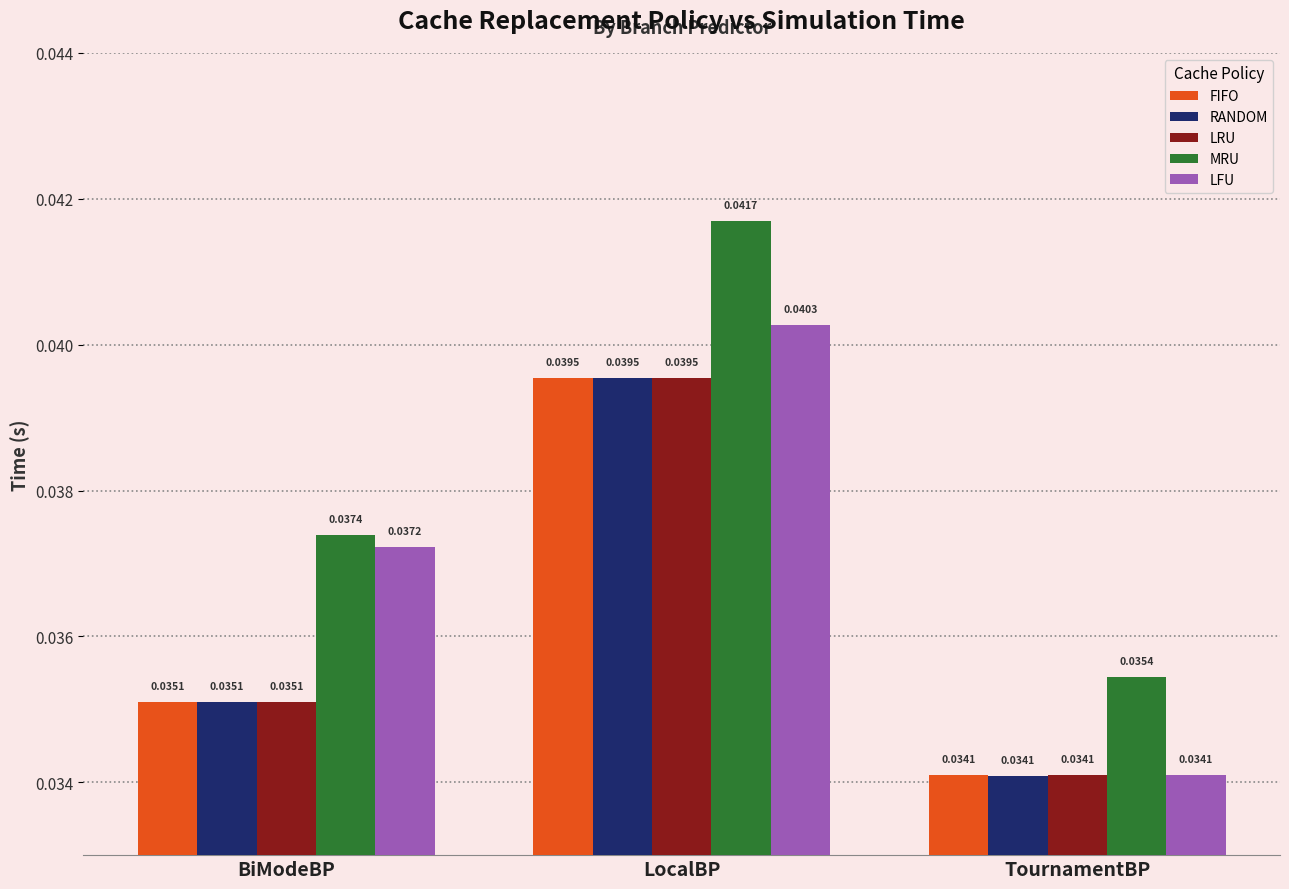

What position from the right is TournamentBP?

1